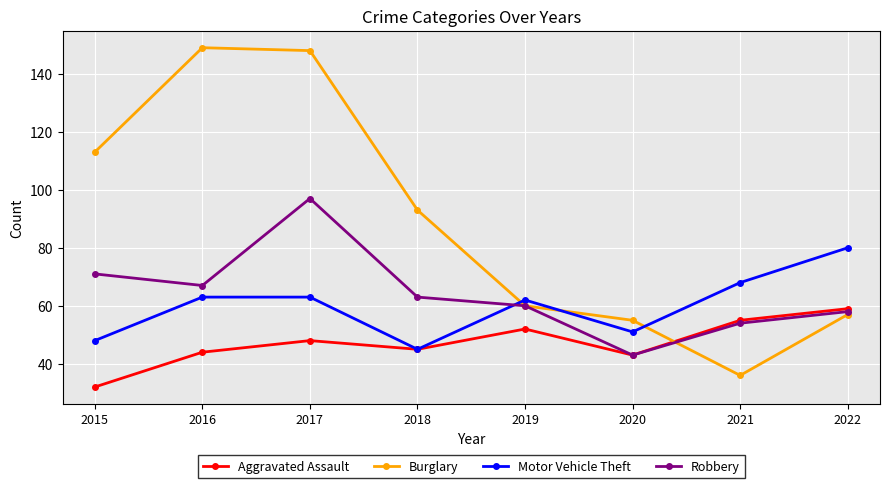

Which series has the widest spread of values?

Burglary